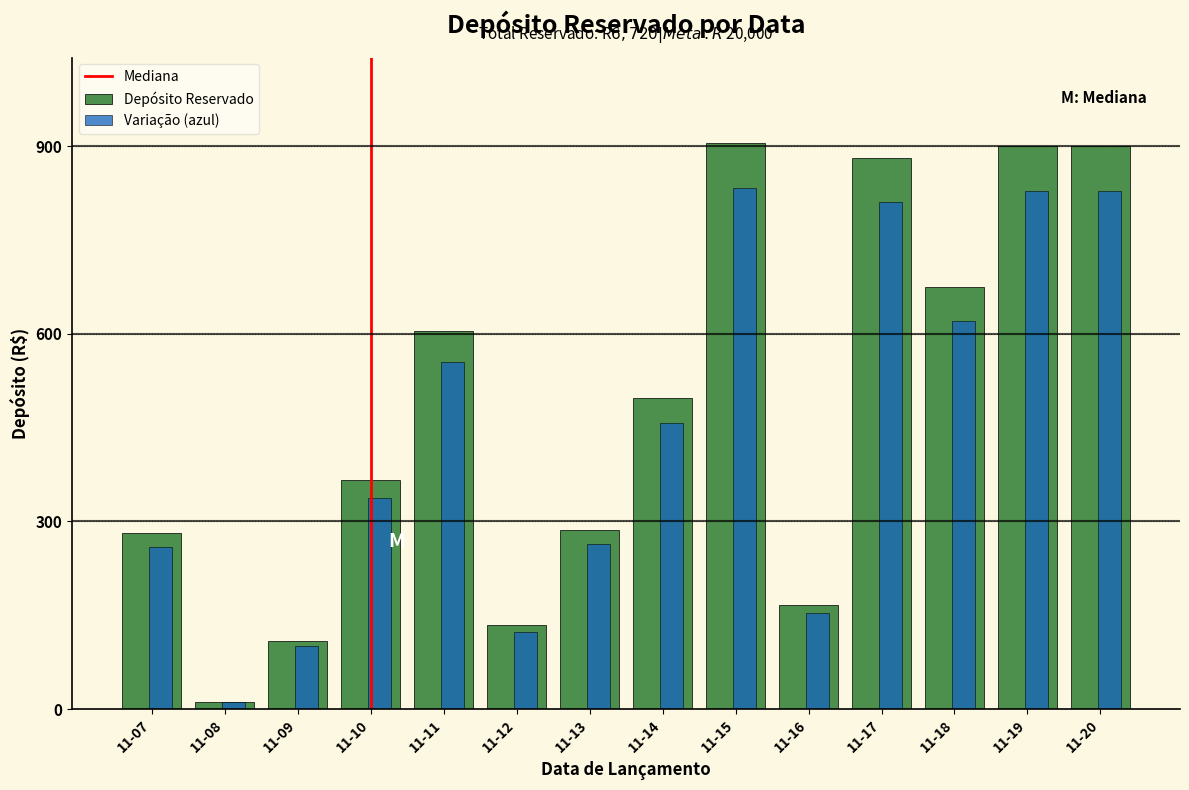

Is the value of Depósito Reservado at 11-20 greater than the value of Variação (azul) at 11-12?

Yes